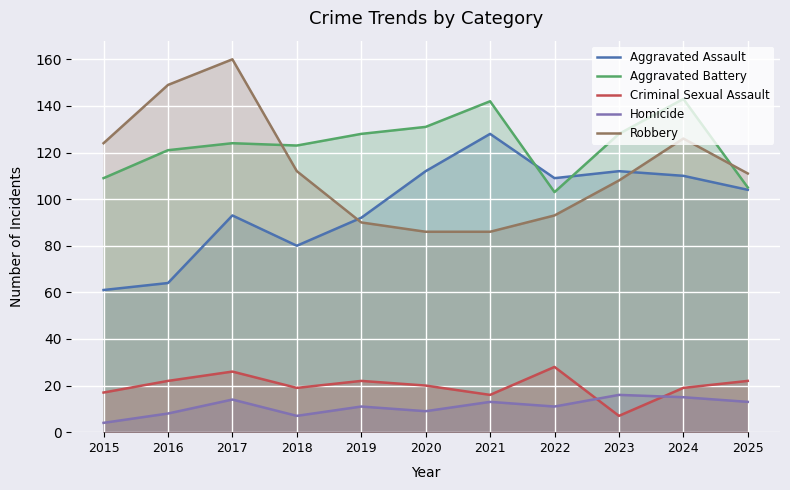

What is the minimum value shown in the chart?

4